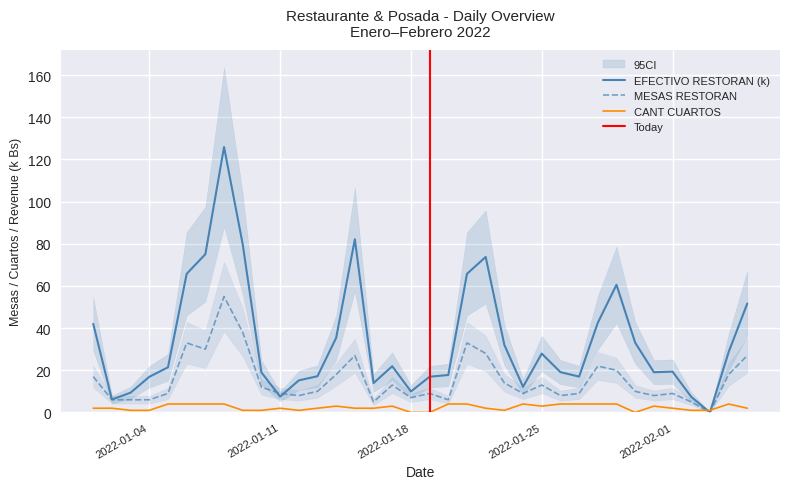

Which series has the largest range (max minus min)?

EFECTIVO RESTORAN